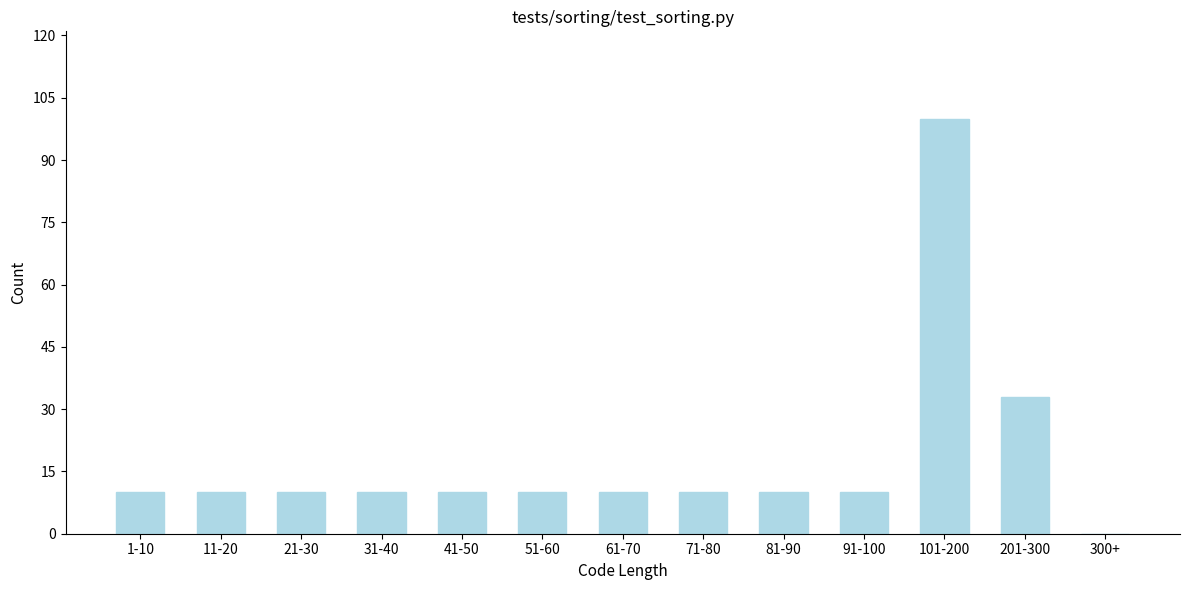

Reading left to right, transcribe all the data shown in this chart.

1-10=10	11-20=10	21-30=10	31-40=10	41-50=10	51-60=10	61-70=10	71-80=10	81-90=10	91-100=10	101-200=100	201-300=33	300+=0